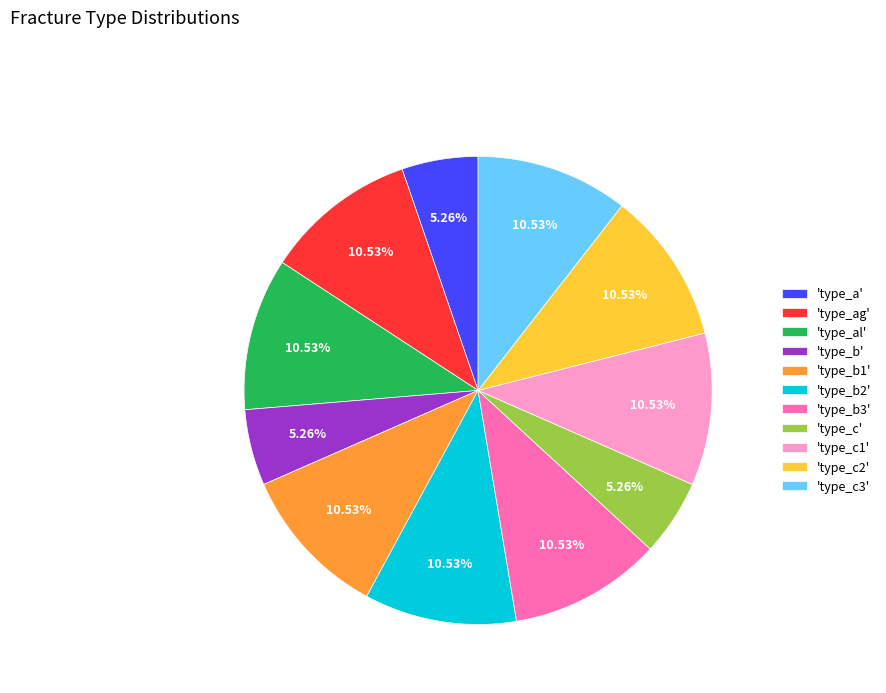

How many slices are in this pie chart?

11